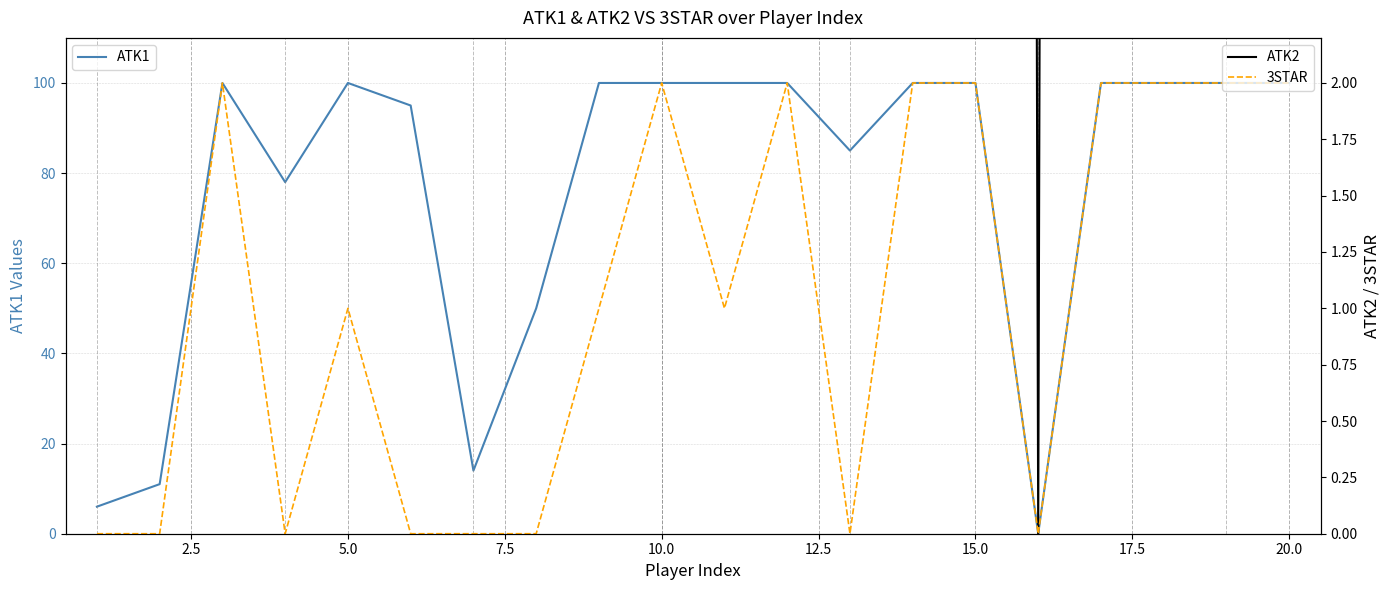

True or false: 3STAR and ATK2 cross at least once.

False